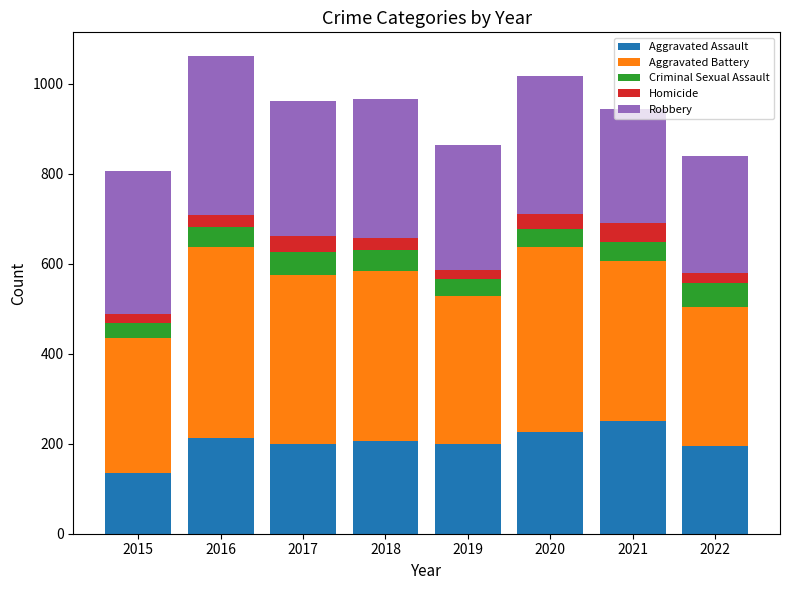

What are all the series names shown in the legend?

Aggravated Assault, Aggravated Battery, Criminal Sexual Assault, Homicide, Robbery